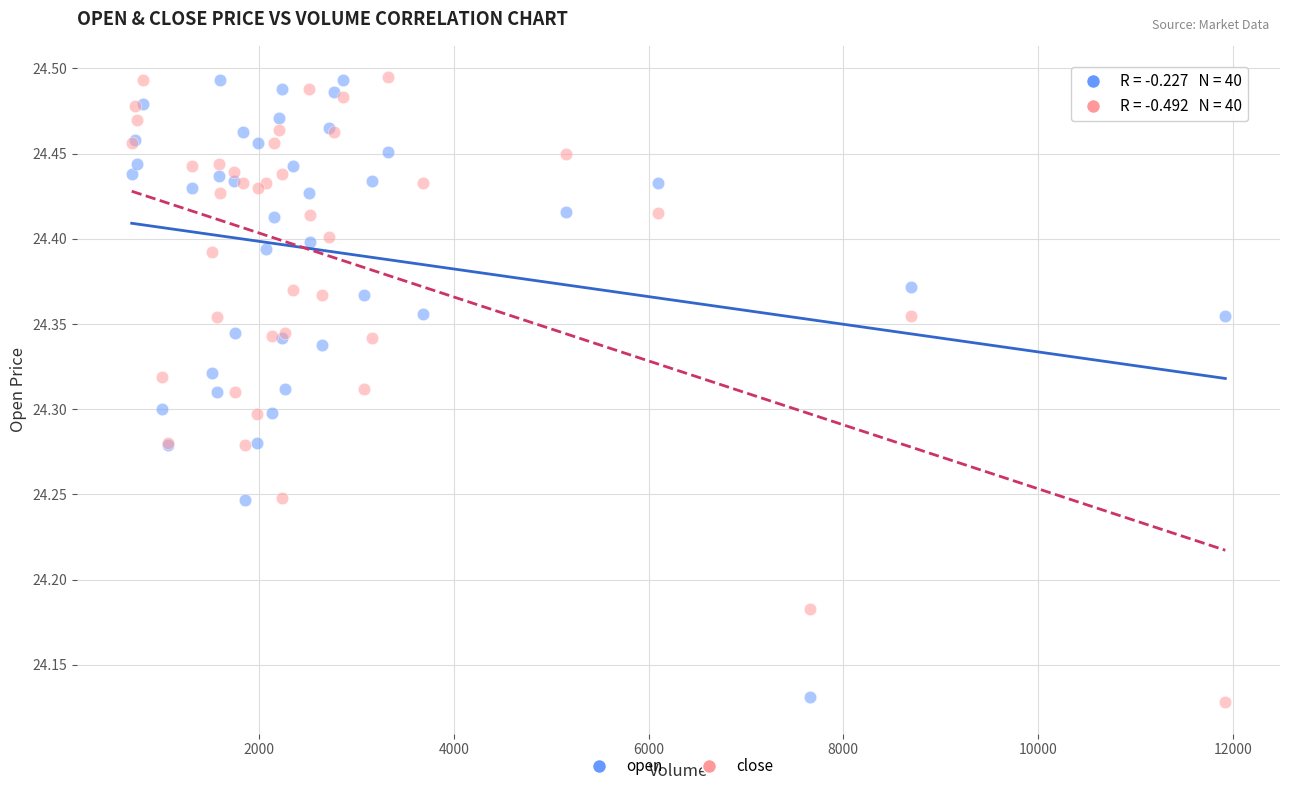

What is the X range (max minus min) for the scatter plot?

11232.0